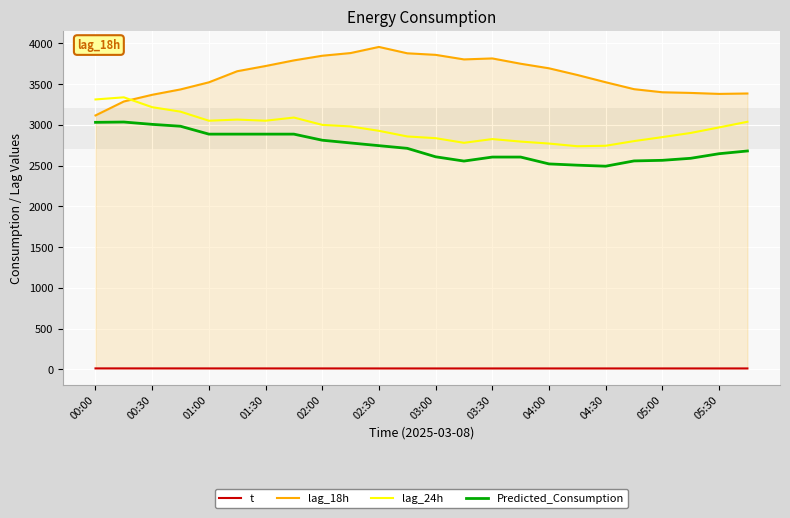

In Predicted_Consumption, how many points are lower than both neighbors (excluding endpoints)?

2